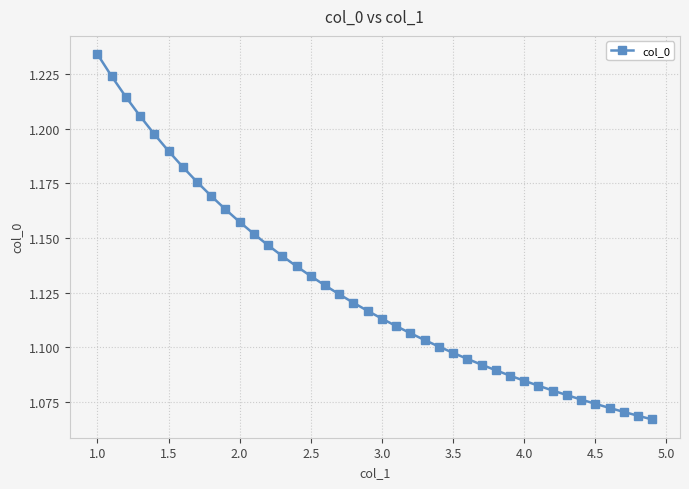

What is the sum of all values?

45.1